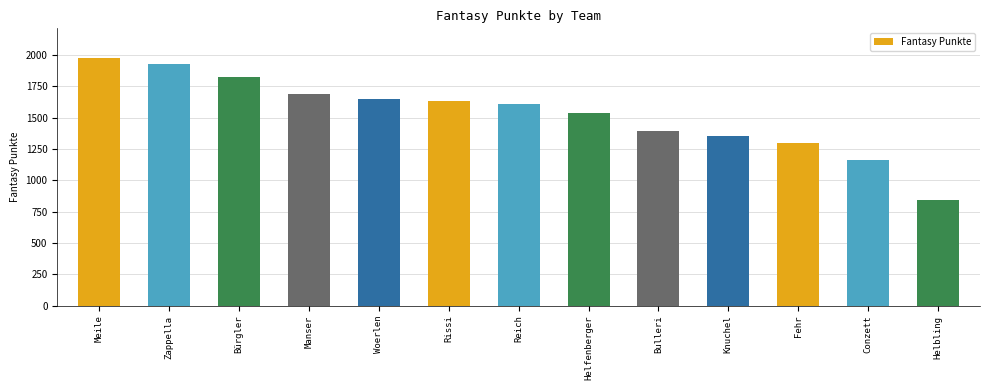

At which label does the data first exceed 1606?

Meile